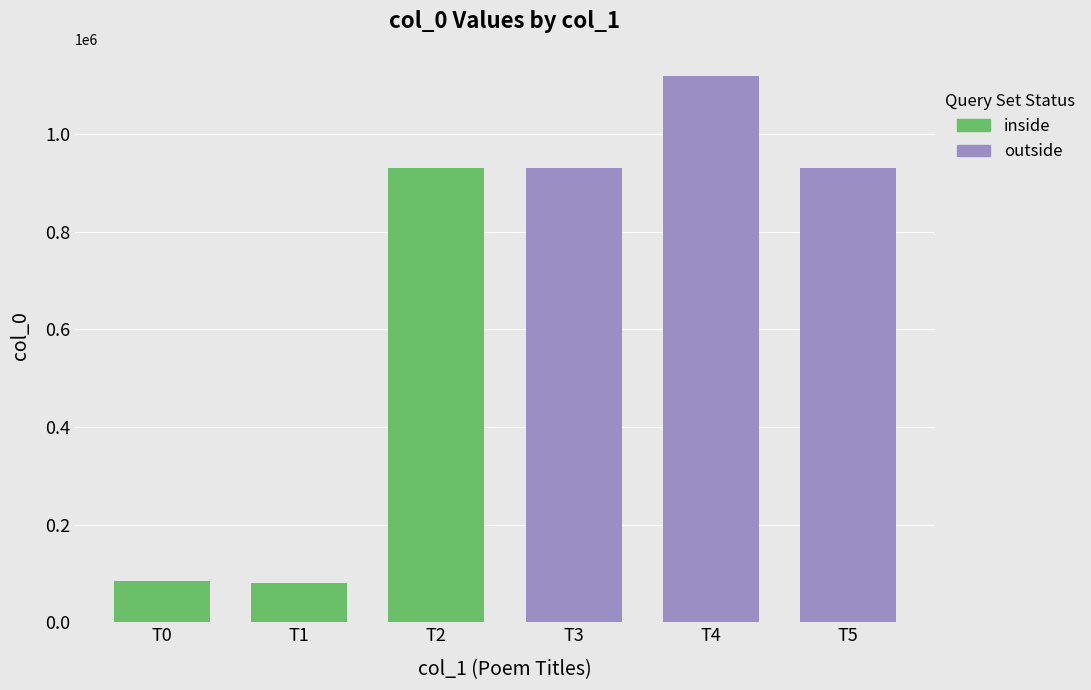

Does the chart contain stacked bars?

No